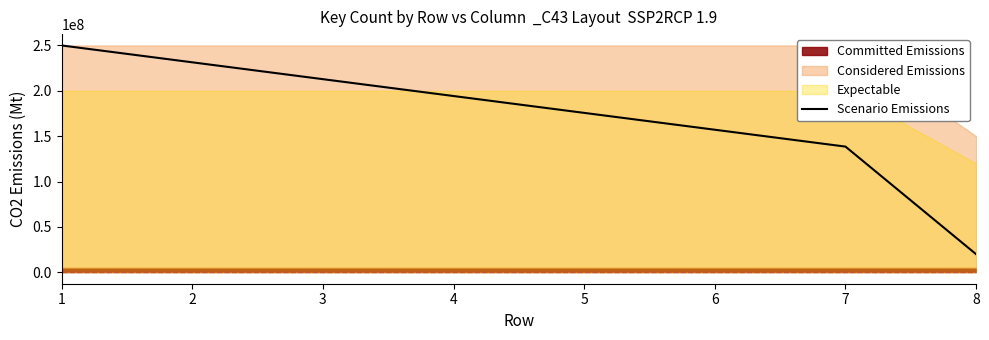

List the labels in order of Scenario Emissions value, smallest first.

8, 7, 6, 5, 4, 3, 2, 1